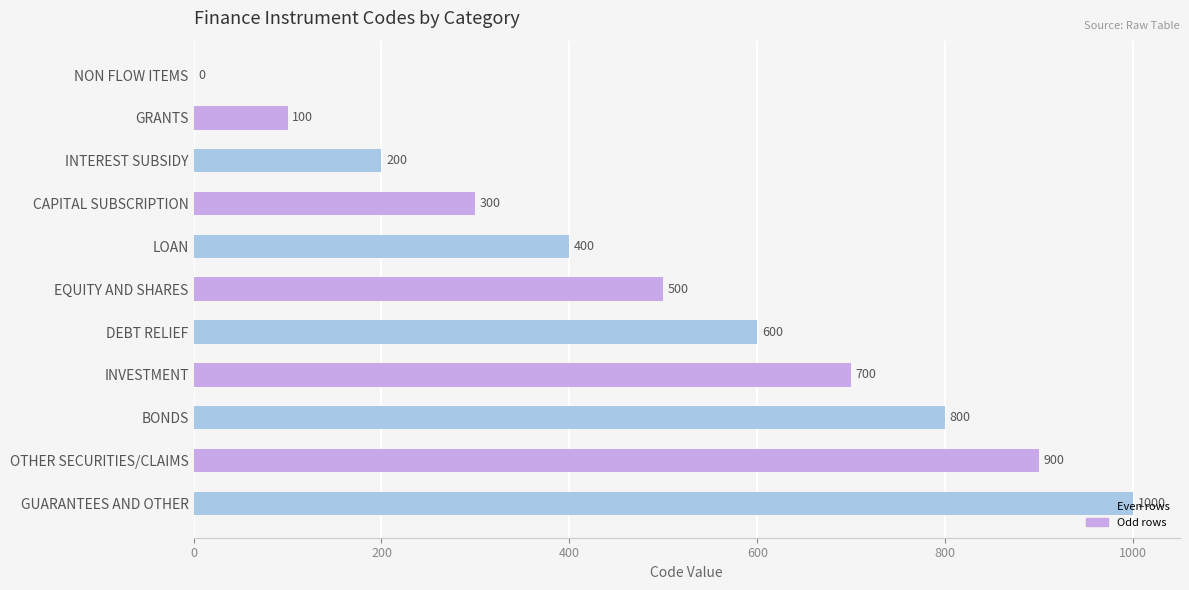

Approximately how many times larger is the value at LOAN compared to DEBT RELIEF?

0.7